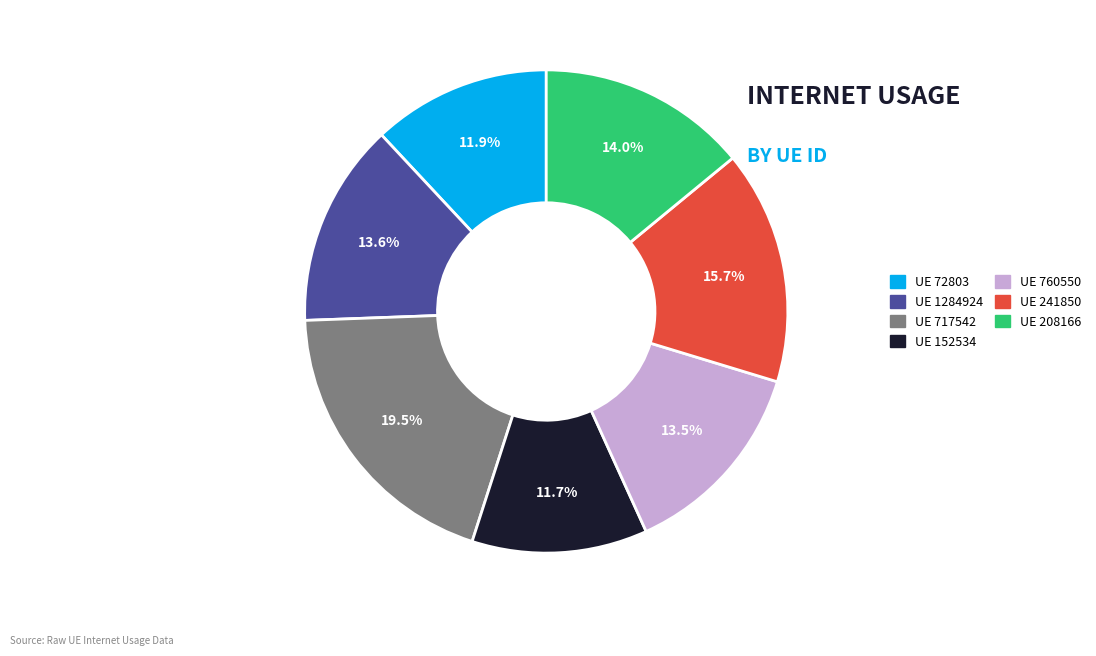

What is the largest slice in the pie chart?

717542